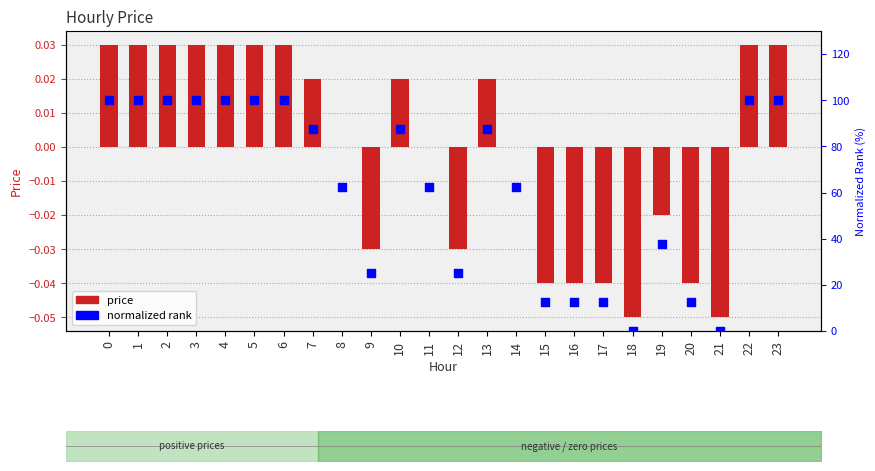

At how many categories does at least one series exceed 20?

18